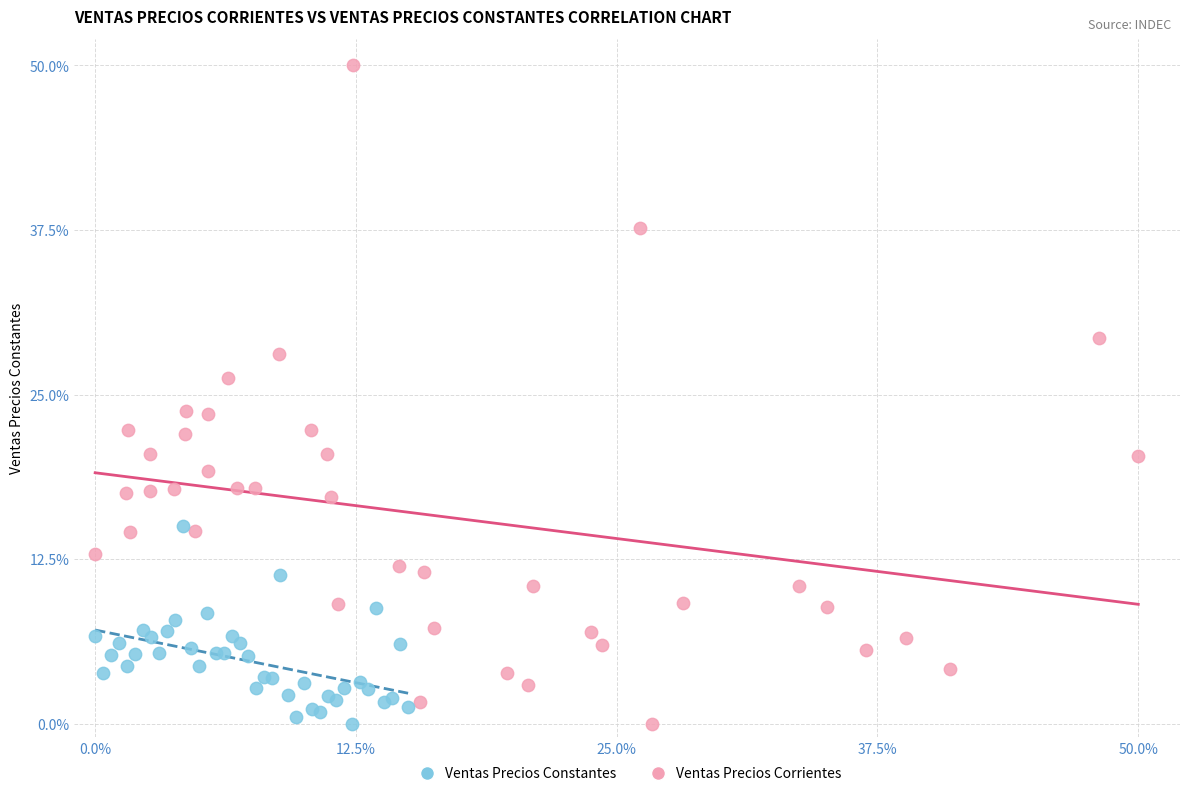

Which series reaches the maximum Y coordinate?

Ventas Precios Corrientes